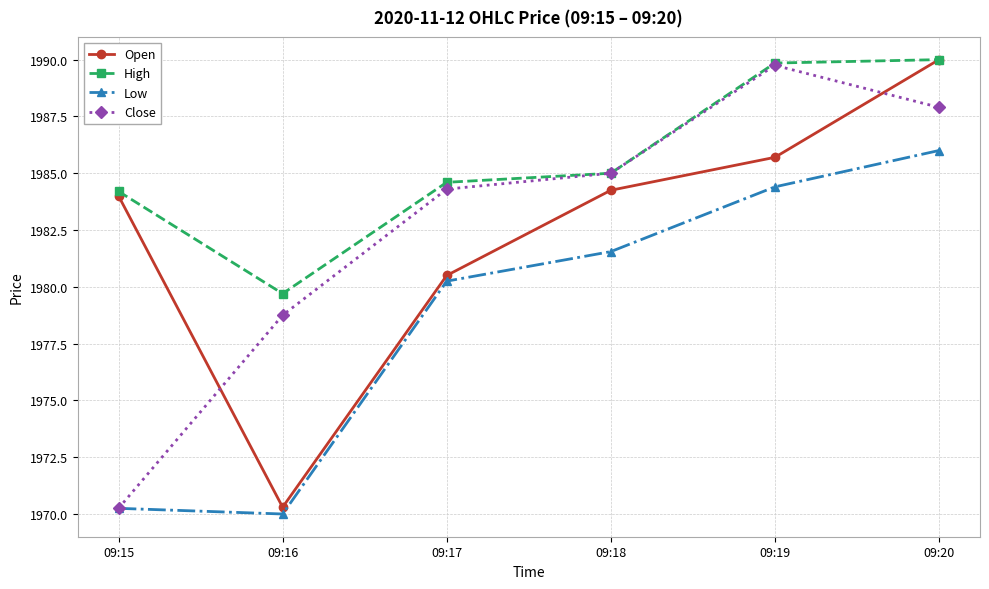

The value of High at 09:19 is 1989.8. True or false?

True